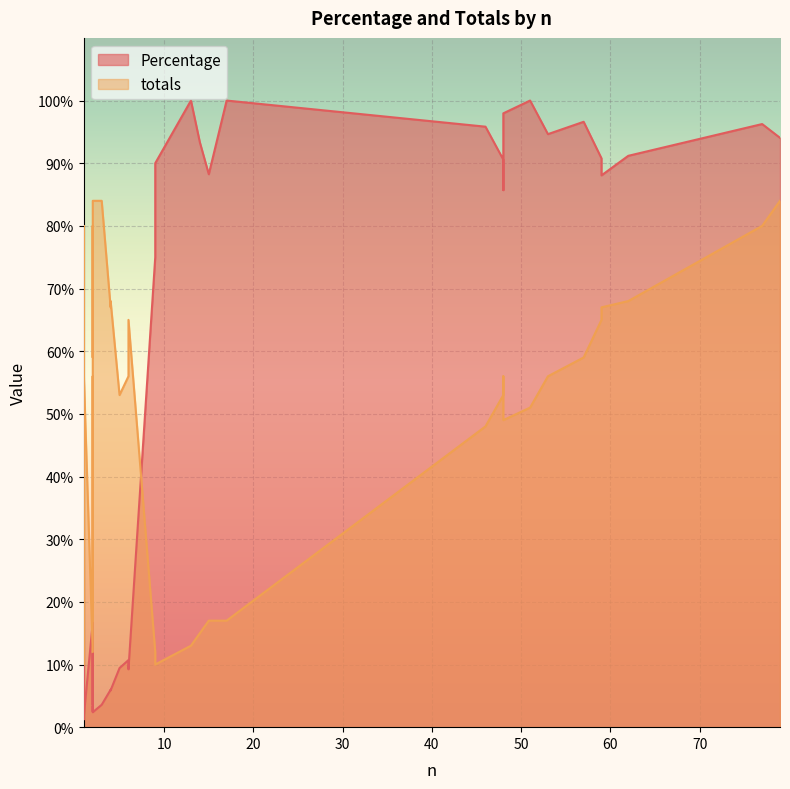

What is the average value of the totals series?

49.0